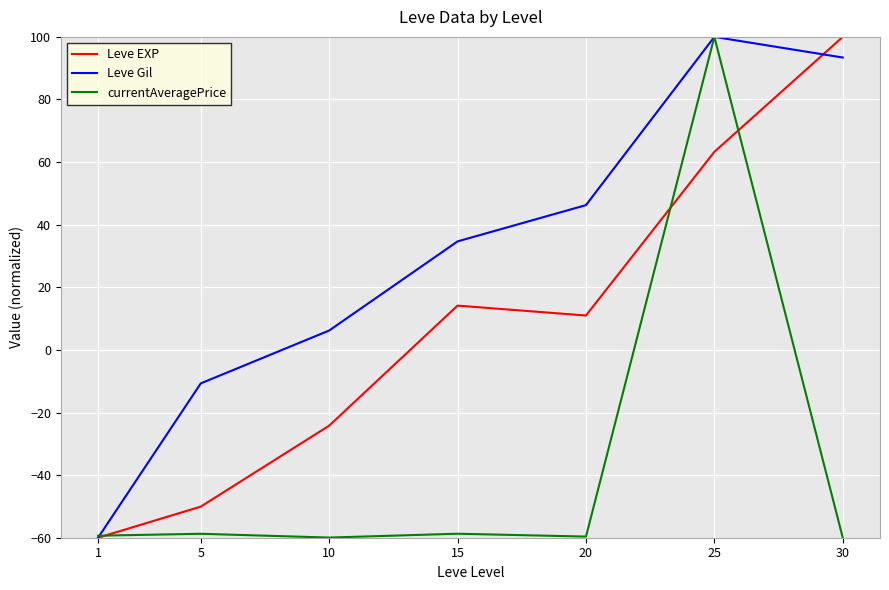

Which series ends up on top after the final intersection of currentAveragePrice and Leve Gil?

Leve Gil